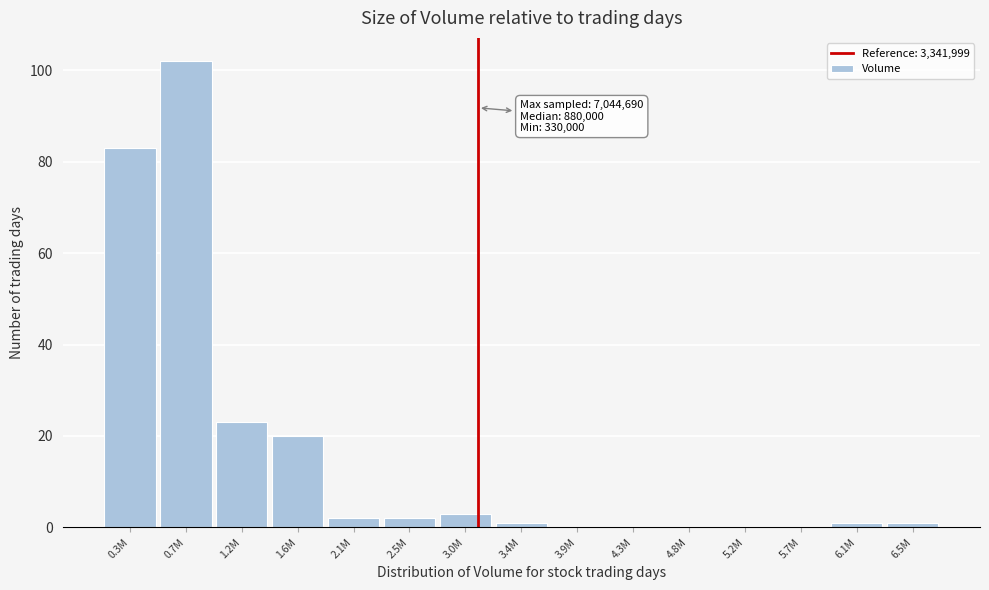

Reading right to left, list all the values displayed in this chart.

6.5M=1	6.1M=1	5.7M=0	5.2M=0	4.8M=0	4.3M=0	3.9M=0	3.4M=1	3.0M=3	2.5M=2	2.1M=2	1.6M=20	1.2M=23	0.7M=102	0.3M=83